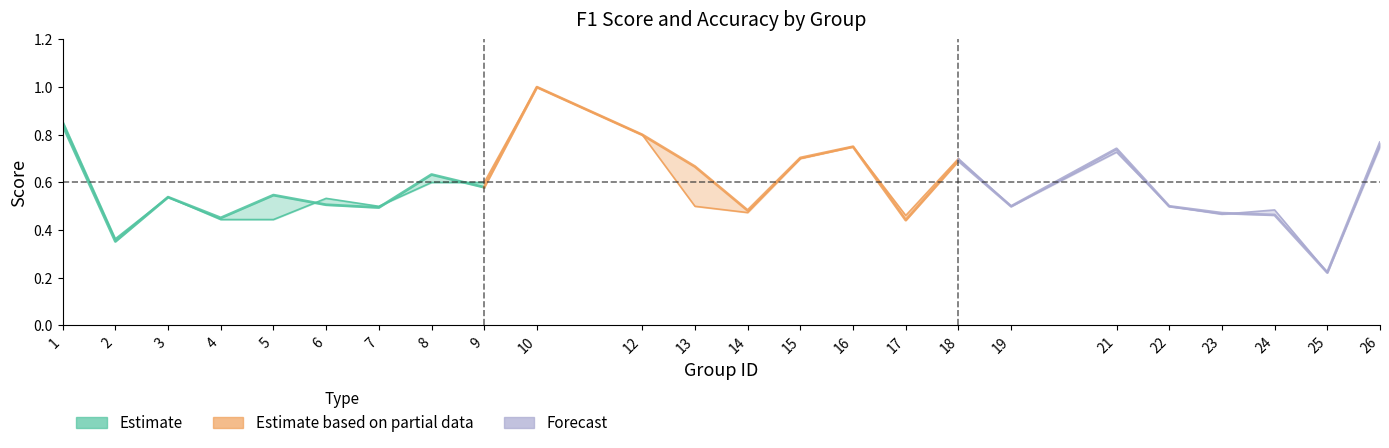

Reading left to right, extract all data points from this chart.

f1: 0.8	0.4	0.5	0.5	0.5	0.5	0.5	0.6	0.6	1.0	0.8	0.7	0.5	0.7	0.8	0.4	0.7	0.5	0.7	0.5	0.5	0.5	0.2	0.8
accuracy: 0.9	0.4	0.5	0.4	0.4	0.5	0.5	0.6	0.6	1.0	0.8	0.5	0.5	0.7	0.8	0.5	0.7	0.5	0.7	0.5	0.5	0.5	0.2	0.8